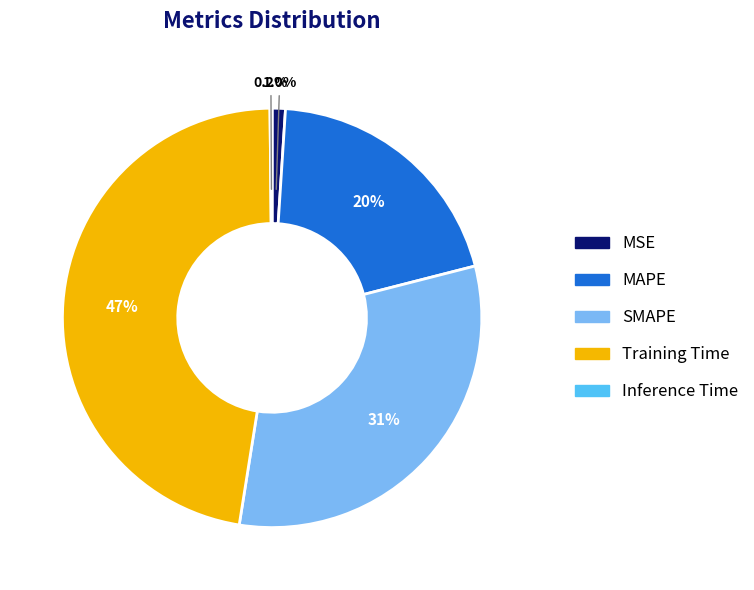

What portion of the pie excludes Training Time?

52.7%